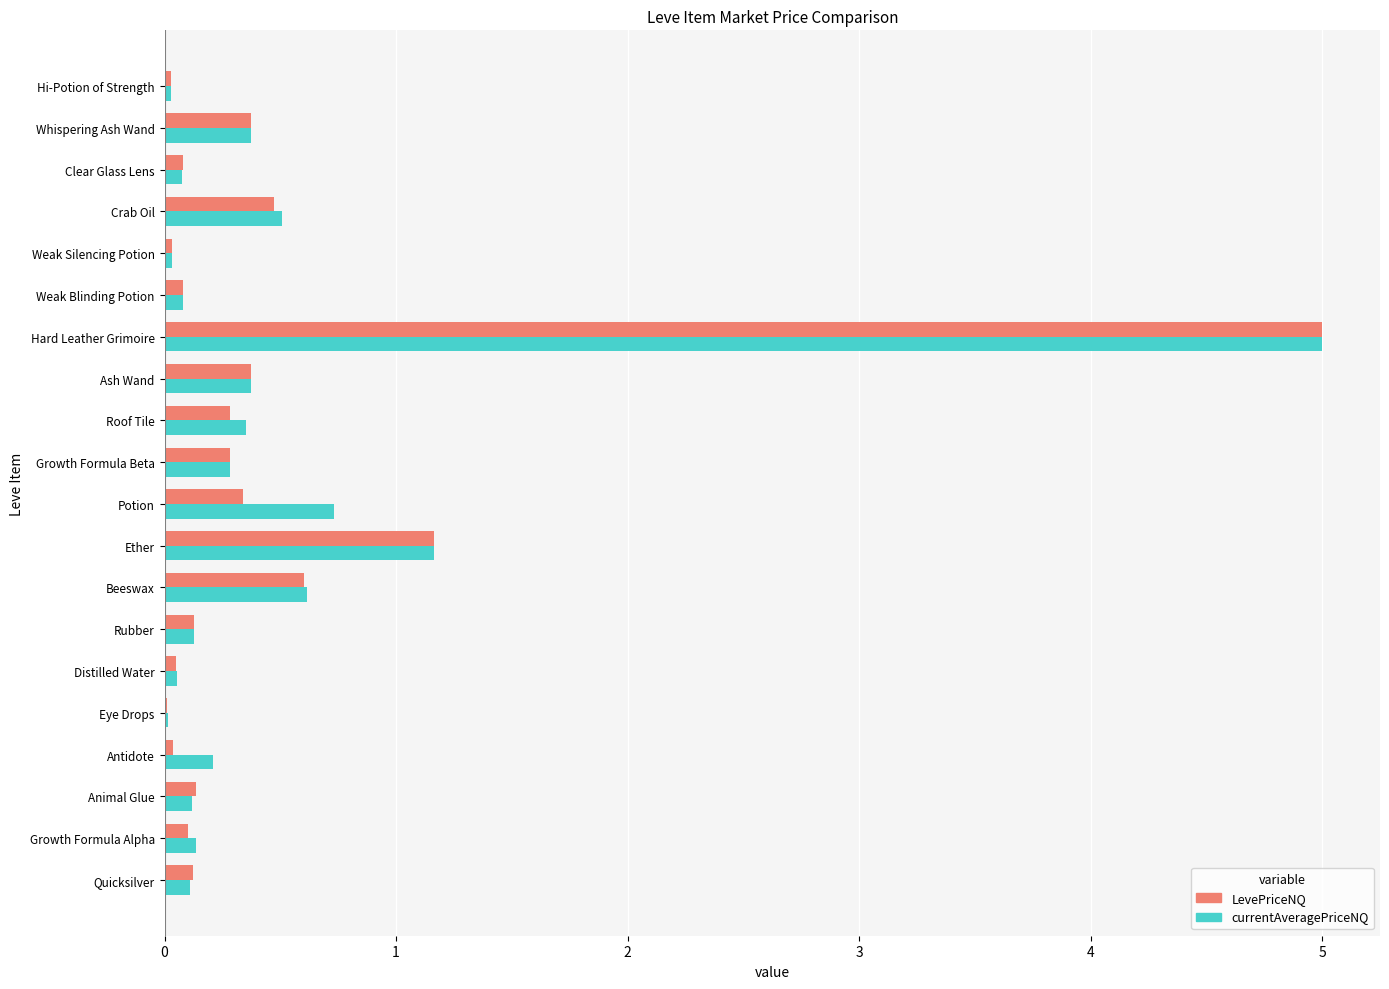

Where is LevePriceNQ nearest to the value 2?

Ether